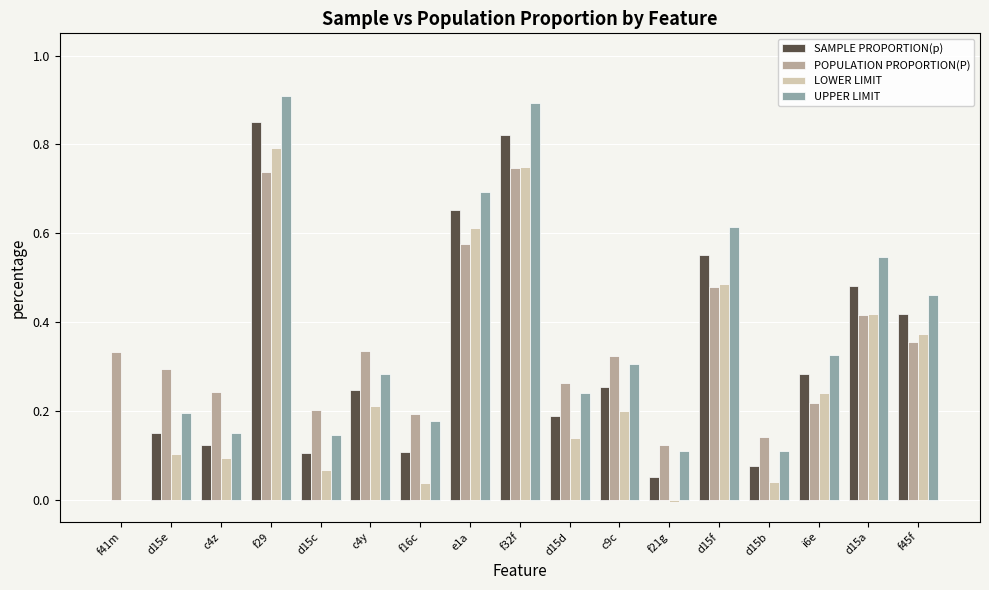

What is the sum of all UPPER LIMIT values?

6.2